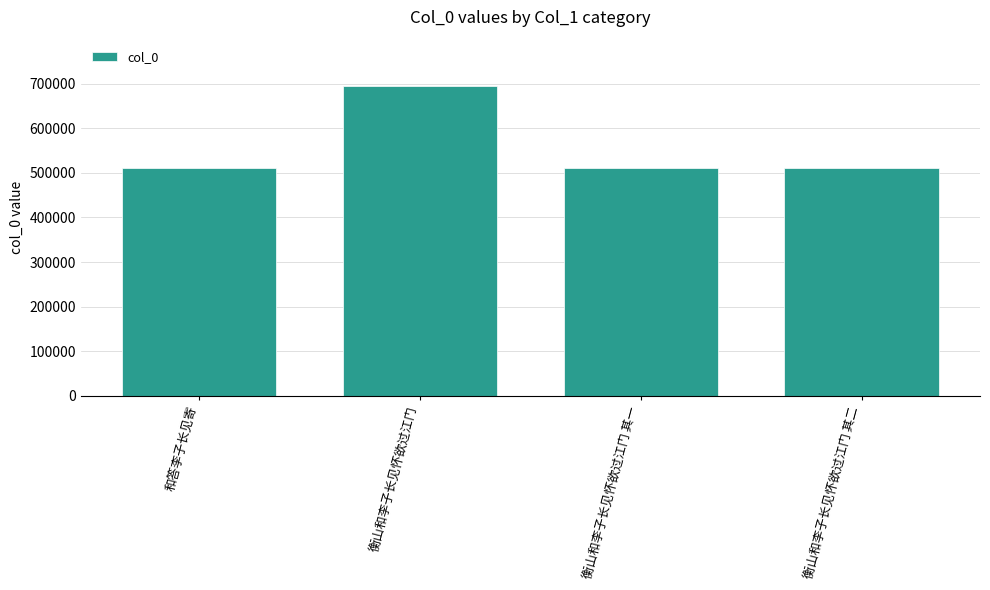

What is the difference between the maximum and second lowest values?

183102